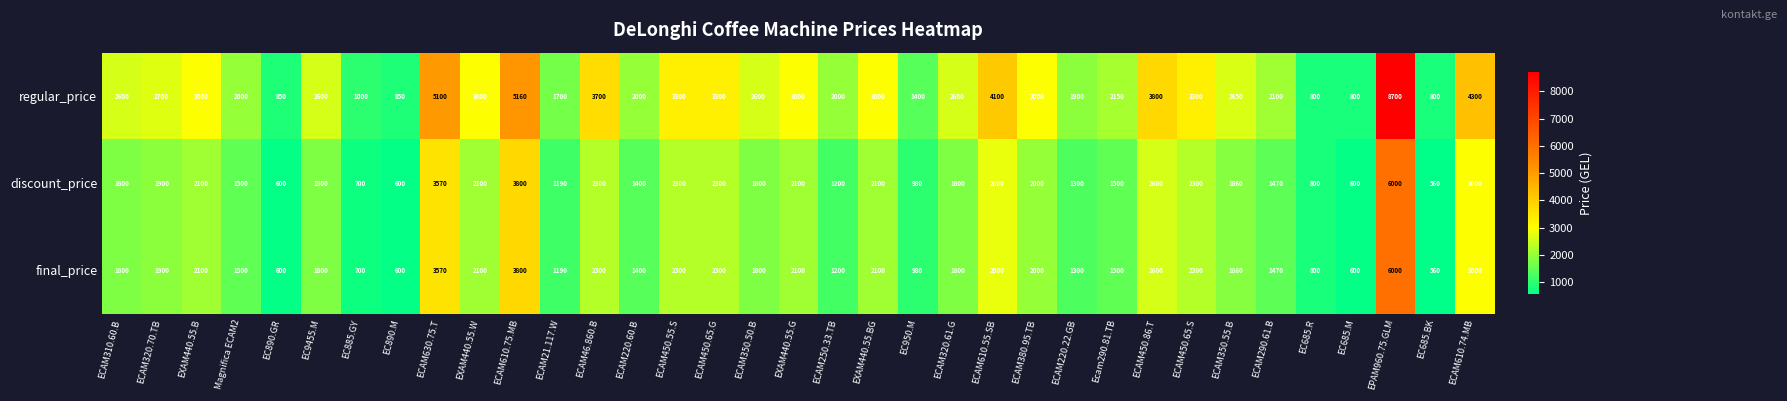

What is the minimum value for regular_price?

800